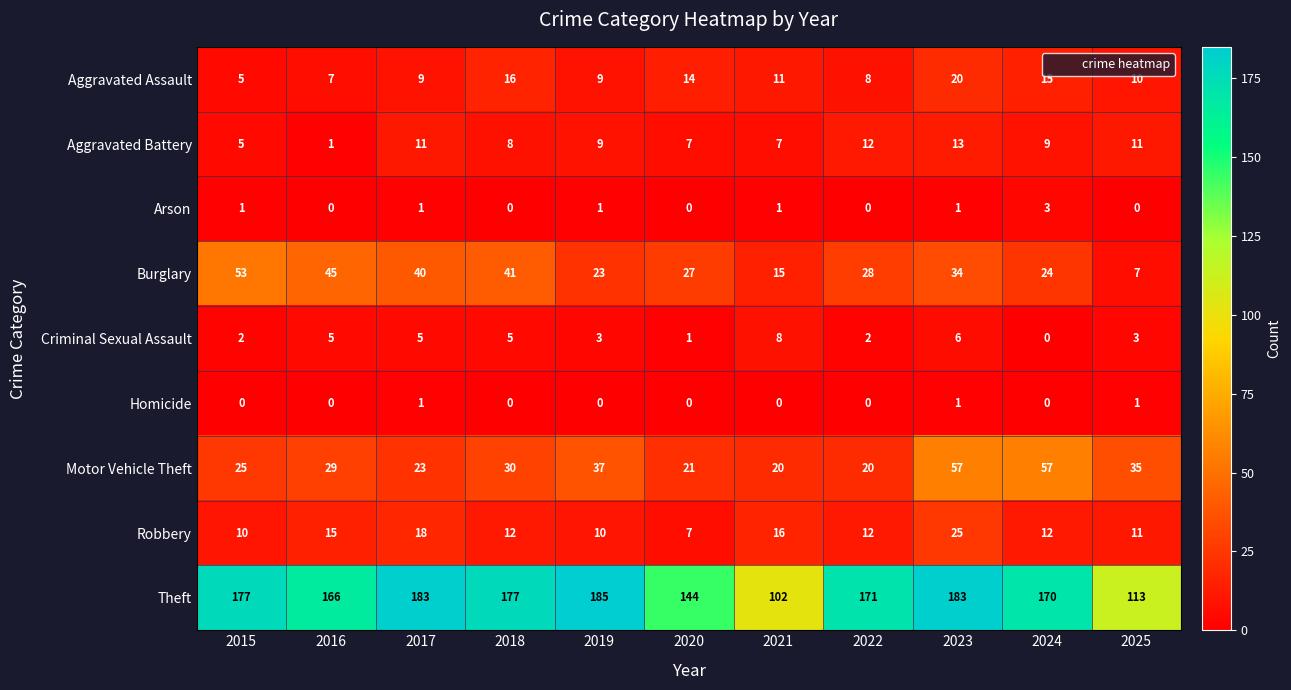

List the series in order of their peak value, lowest first.

Homicide, Arson, Criminal Sexual Assault, Aggravated Battery, Aggravated Assault, Robbery, Burglary, Motor Vehicle Theft, Theft